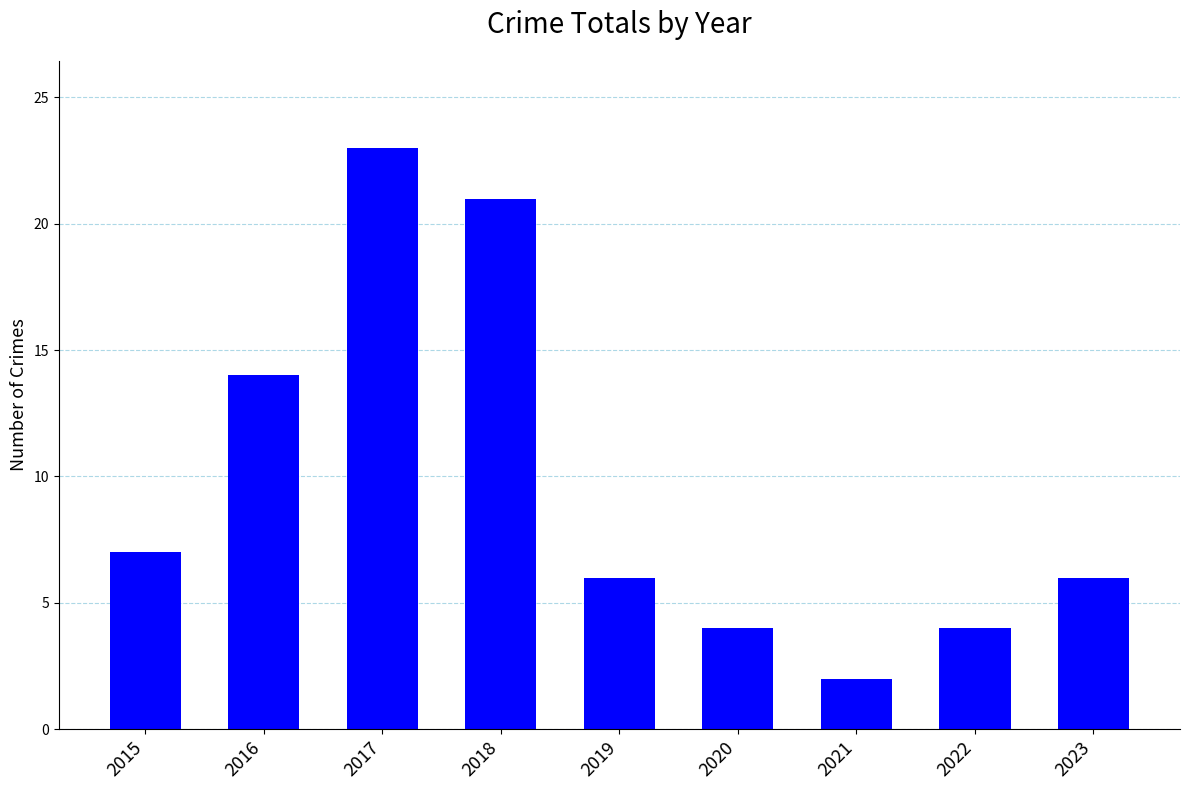

The chart shows a value of 14 at 2016. True or false?

True